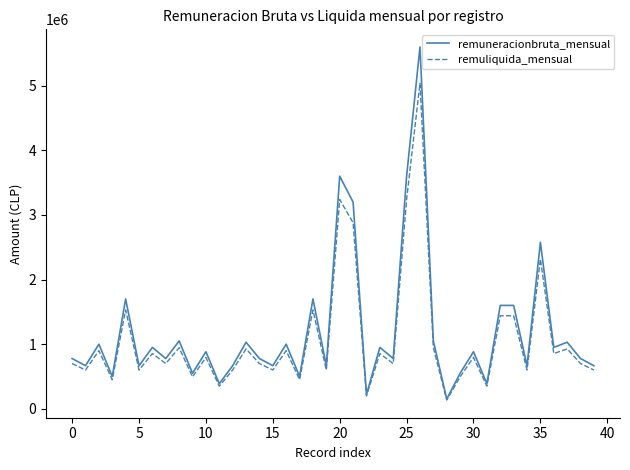

What is the highest value of the remuliquida_mensual series?

5040000